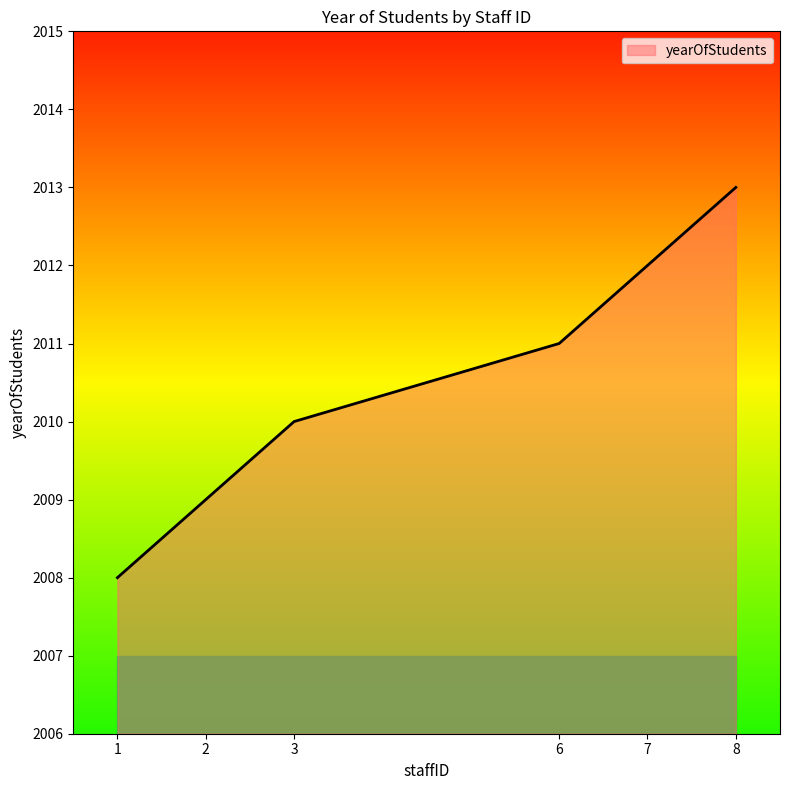

What is the change in value from 2 to 7?

+3